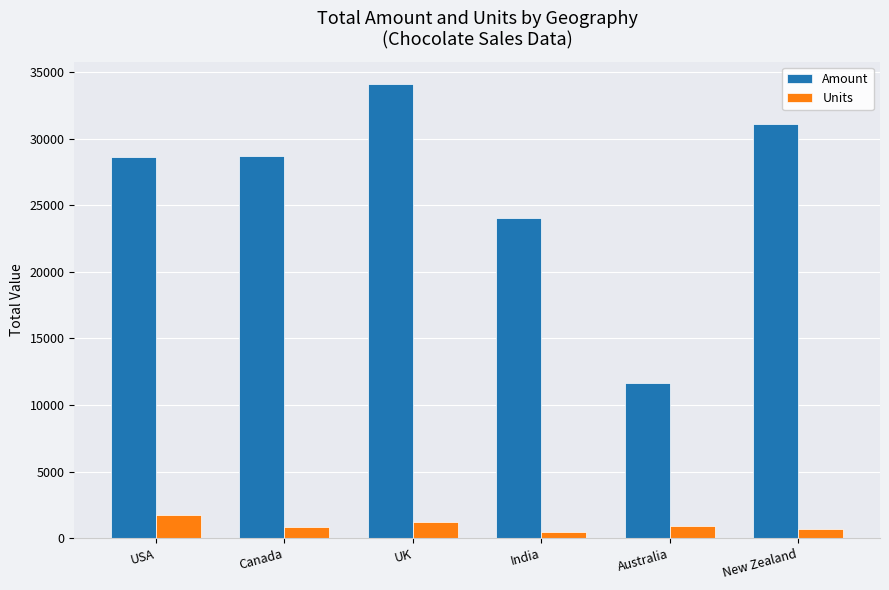

What is the approximate value of Units at UK?

1203